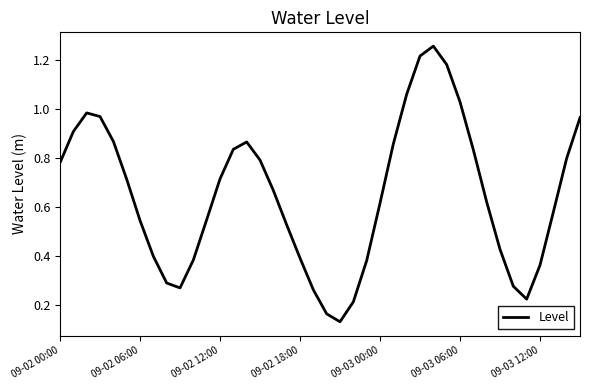

How many lines are shown in the chart?

1